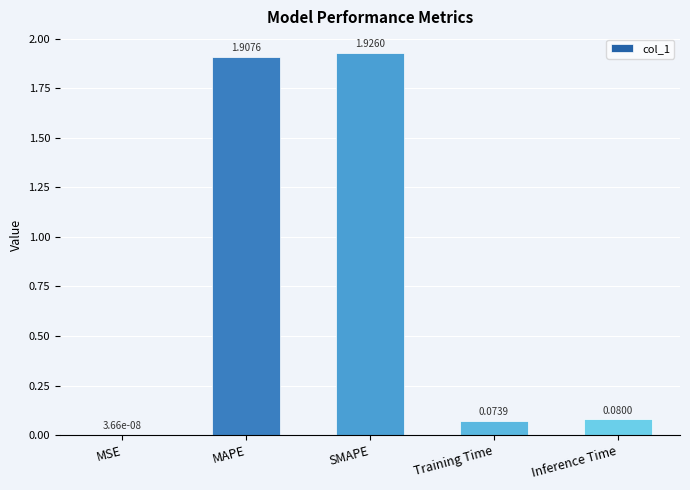

Between SMAPE and Training Time, which is larger?

SMAPE